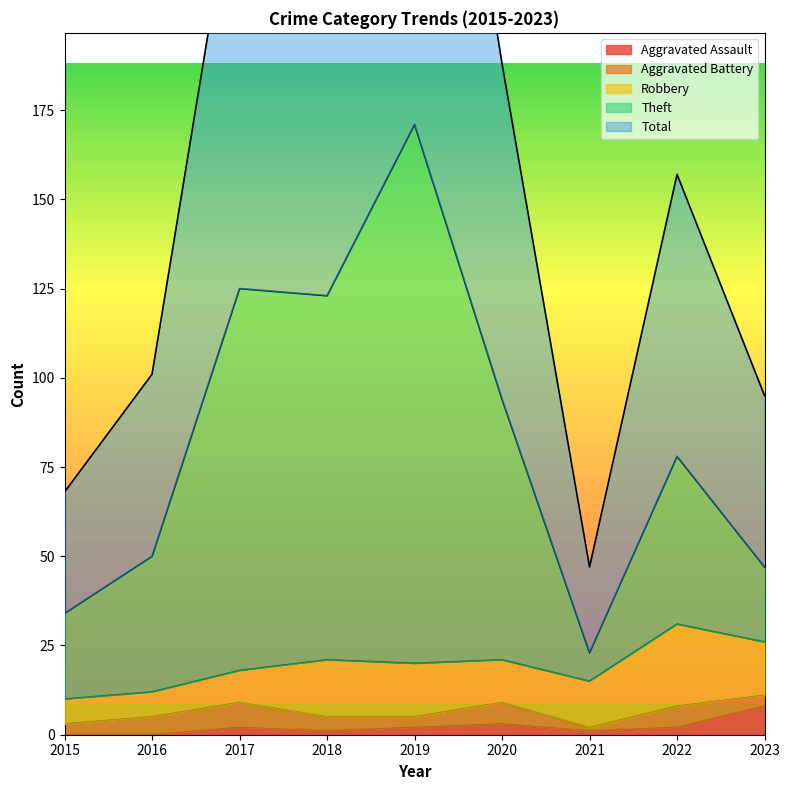

True or false: Total and Theft intersect in this chart.

False